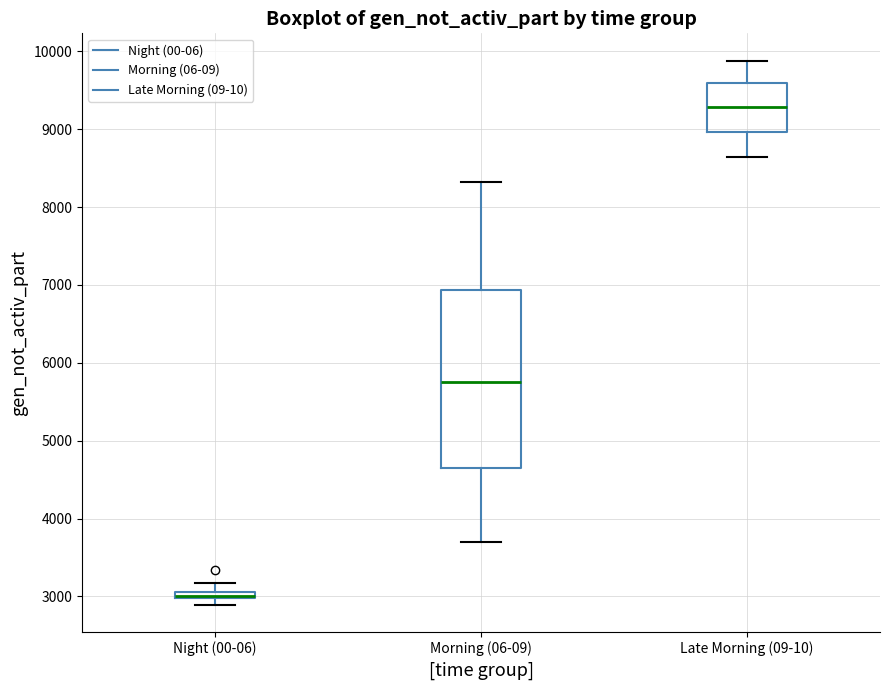

Which box's median line is the highest?

Late Morning (09-10)